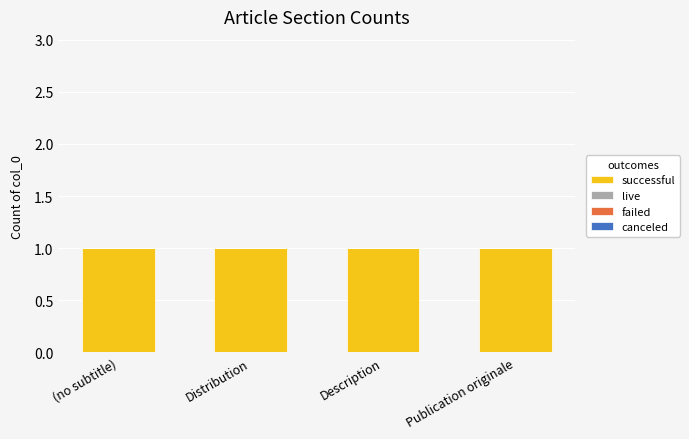

Rank the categories by successful value from lowest to highest.

(no subtitle), Distribution, Description, Publication originale